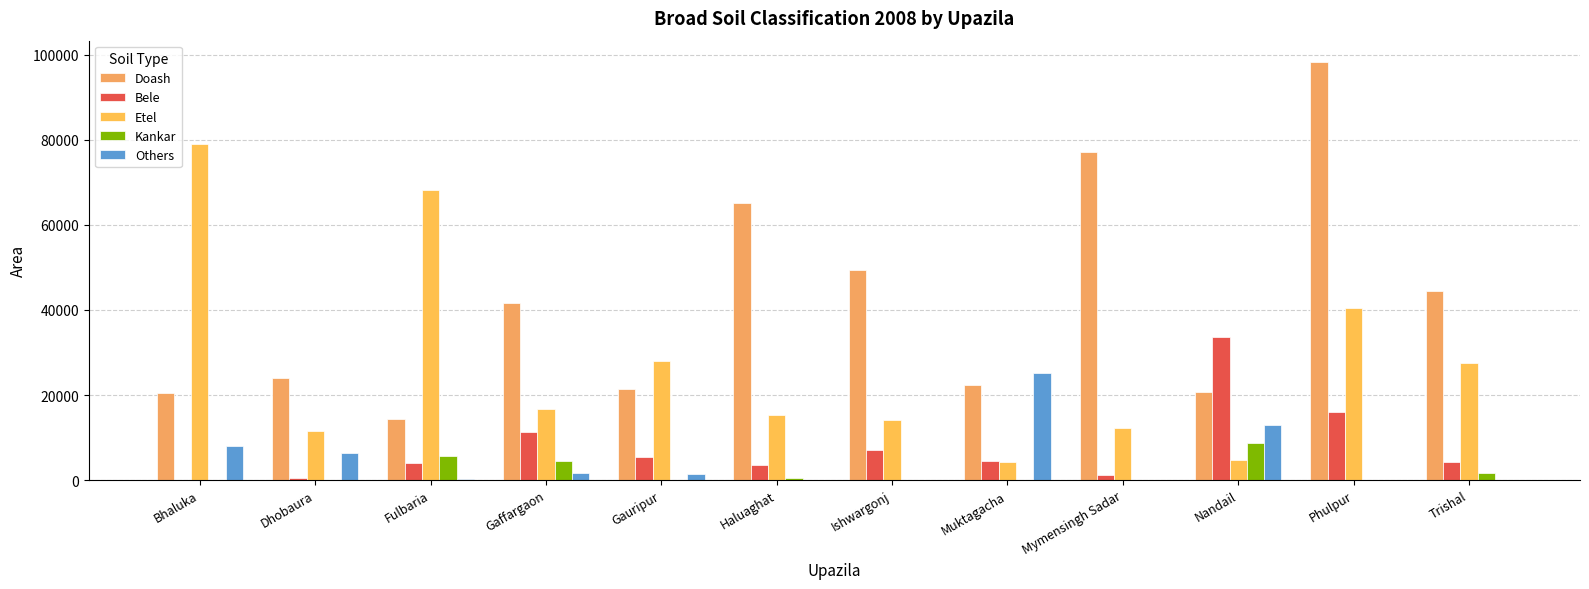

At which label does Kankar reach its minimum?

Bhaluka